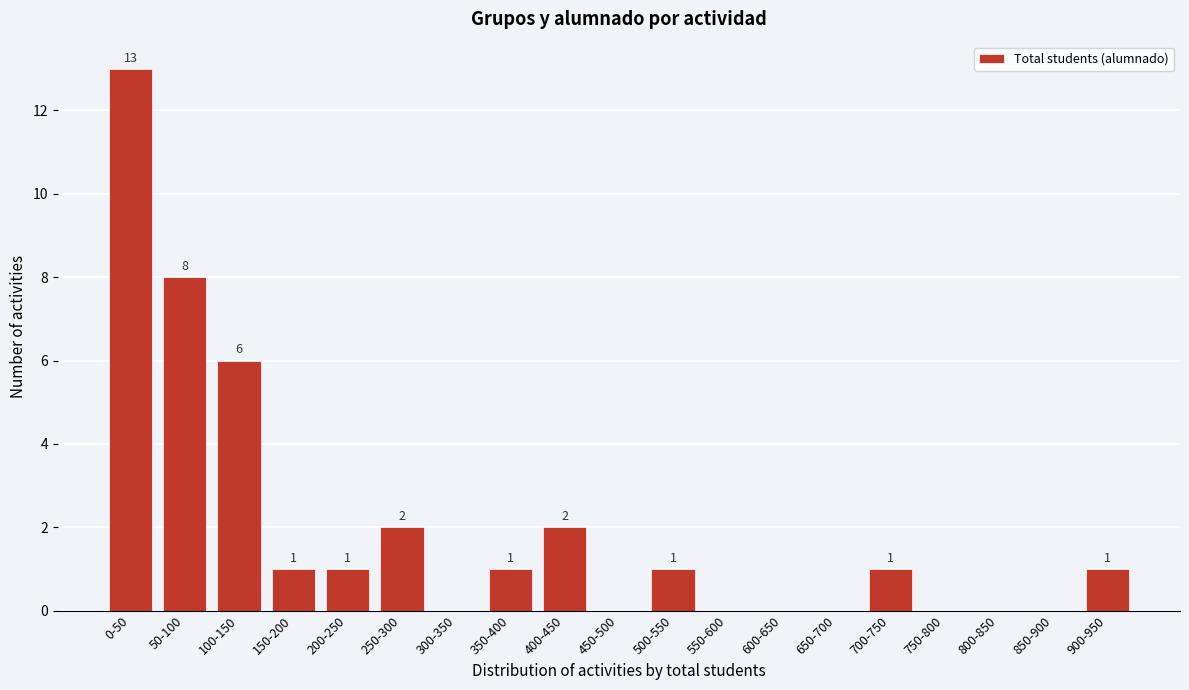

Reading left to right, list all the values displayed in this chart.

0-50=13	50-100=8	100-150=6	150-200=1	200-250=1	250-300=2	300-350=0	350-400=1	400-450=2	450-500=0	500-550=1	550-600=0	600-650=0	650-700=0	700-750=1	750-800=0	800-850=0	850-900=0	900-950=1